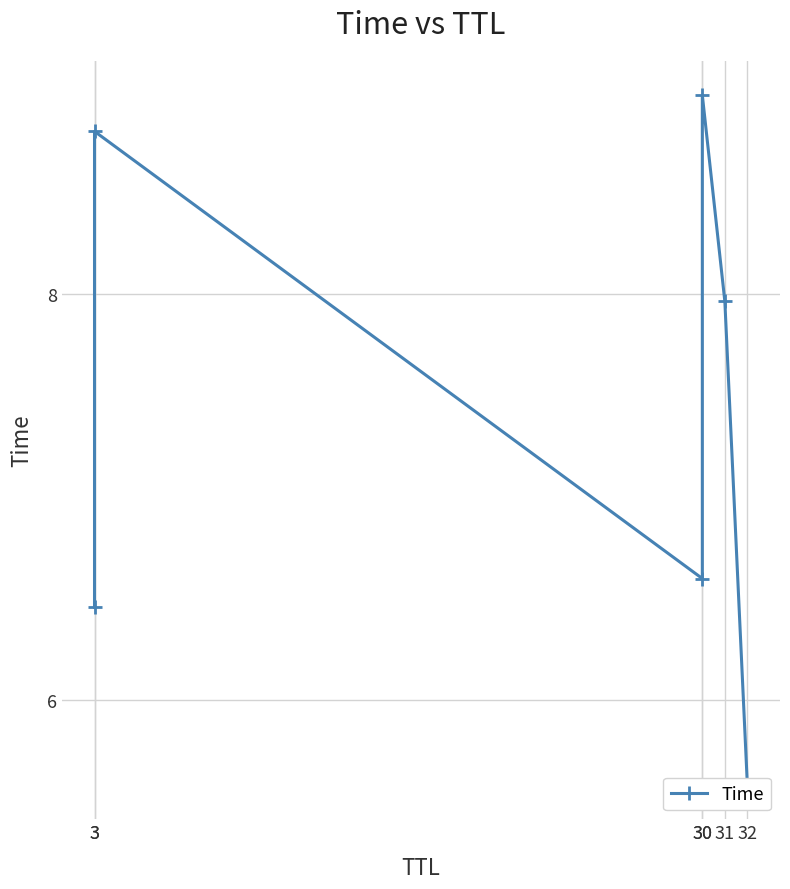

Count the number of data series in this chart.

1